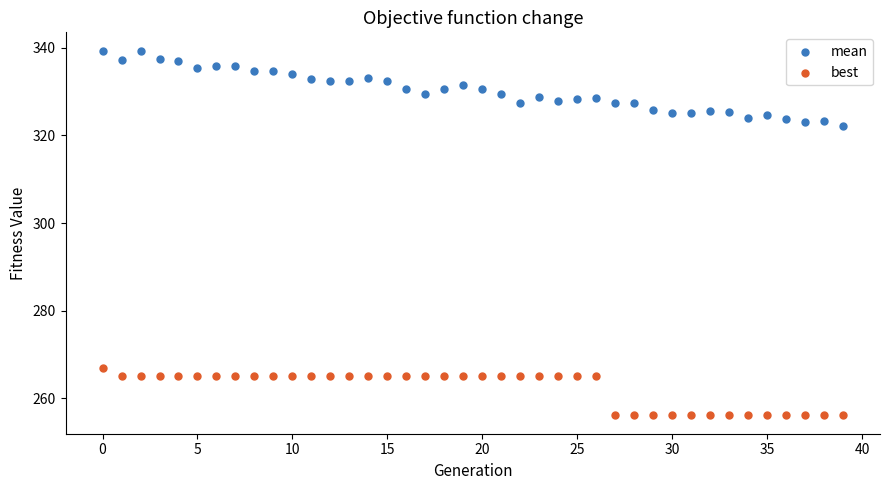

Across all series, what Y value is closest to 297?

322.2